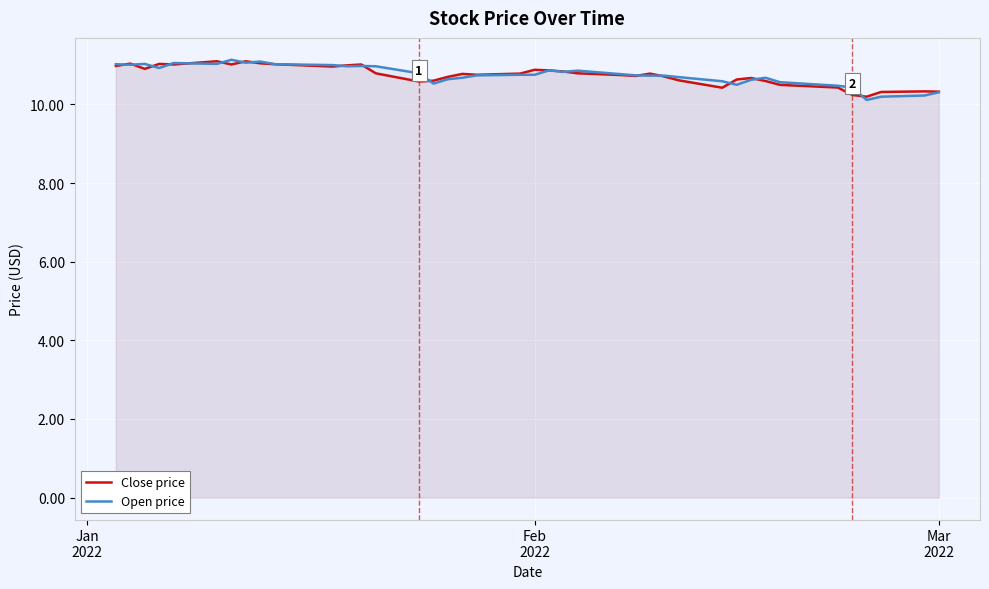

After their last crossing, which series has the higher values: Close price or Open price?

Close price